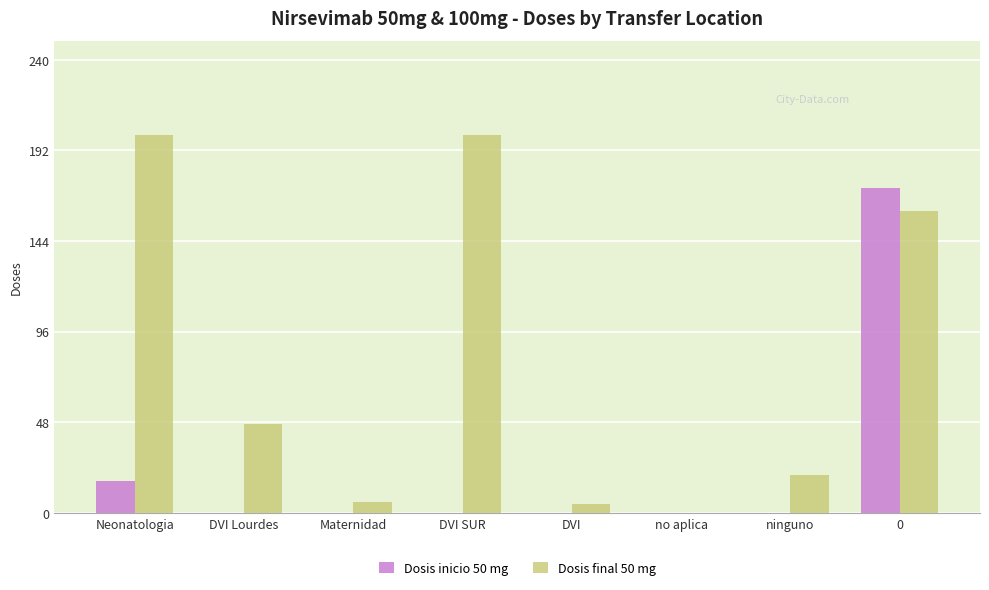

Are the bars horizontal?

No